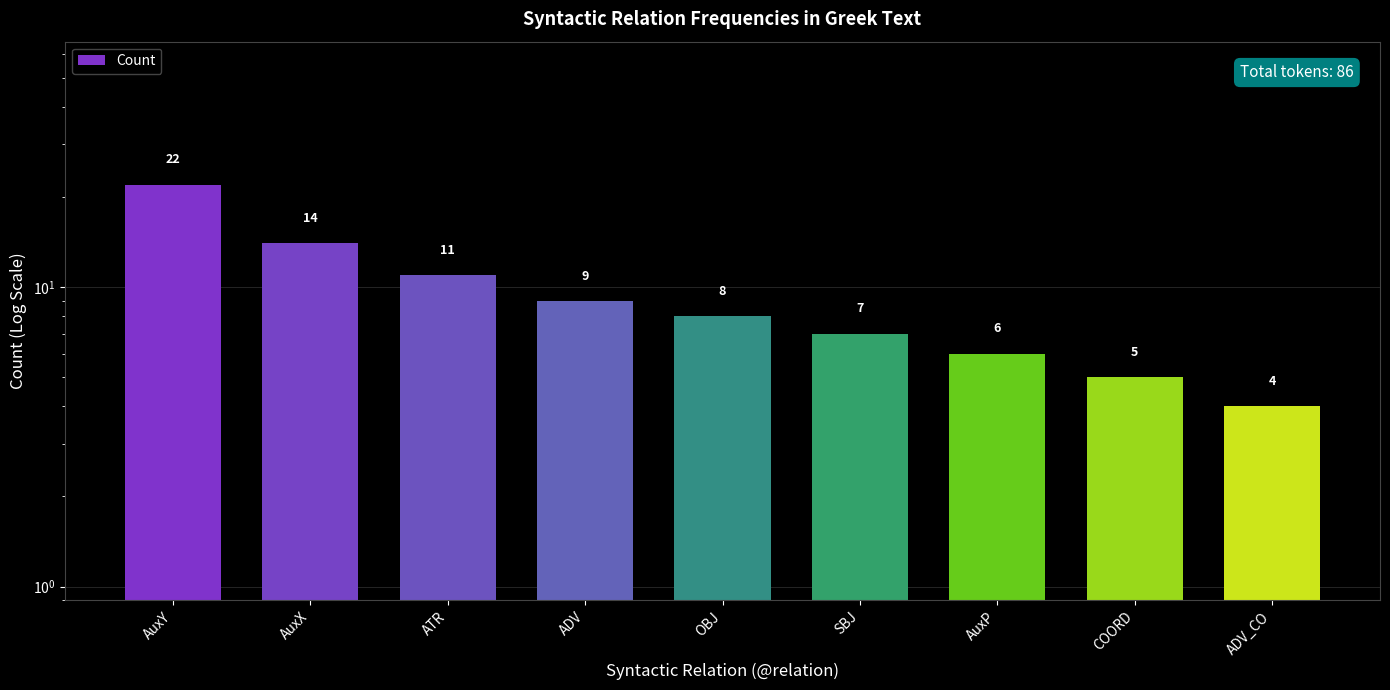

How many bars are there in total?

9